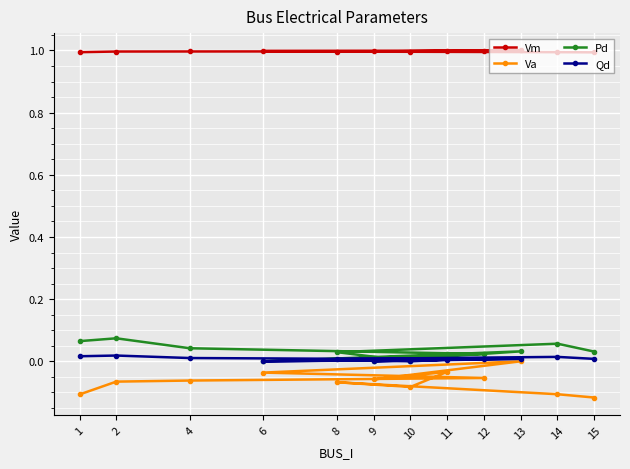

Which has a higher value, 15 or 4?

4